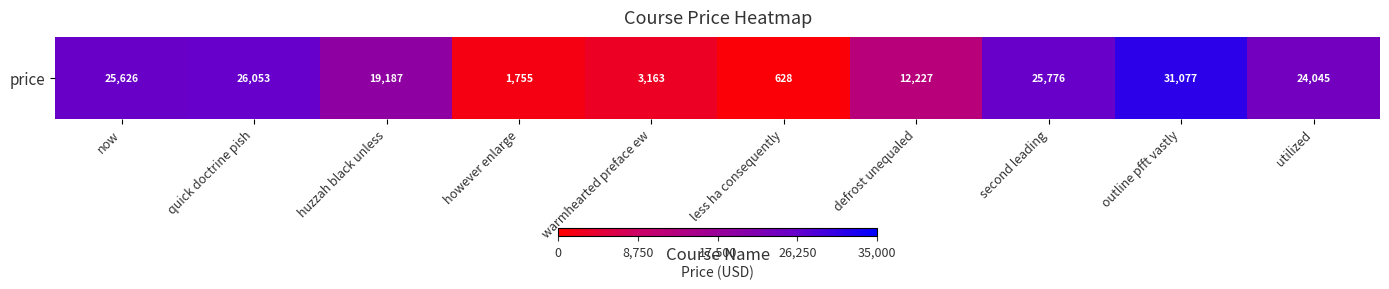

At which category does the chart reach its peak across all series?

outline pfft vastly